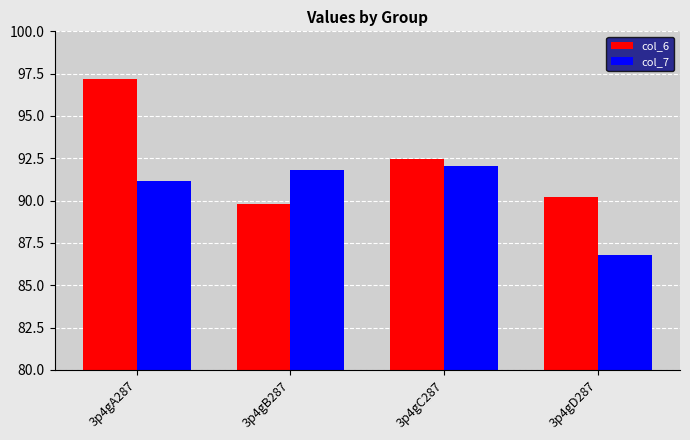

Which series has the widest spread of values?

col_6